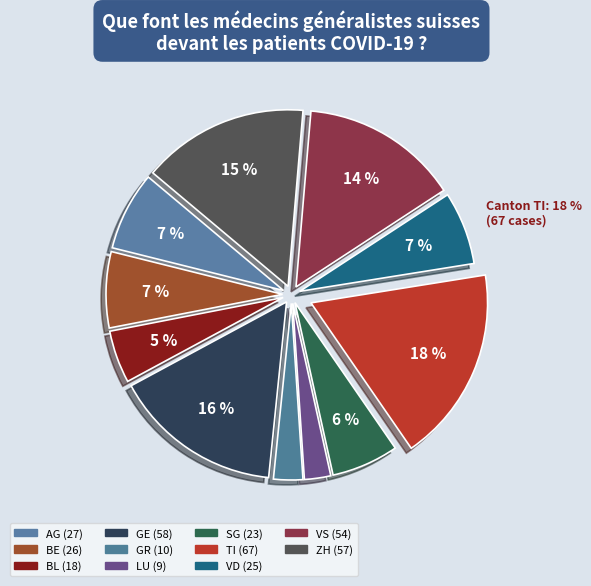

Is there any slice that represents more than half of the pie?

No